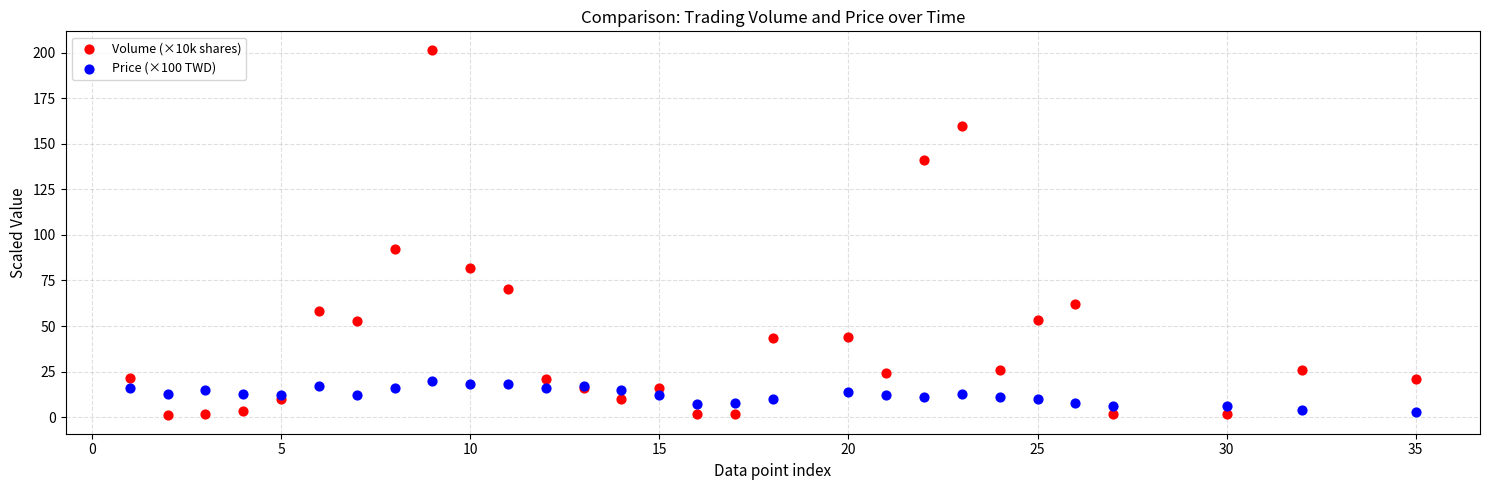

Which series contains the highest Y value?

Volume (×10k shares)